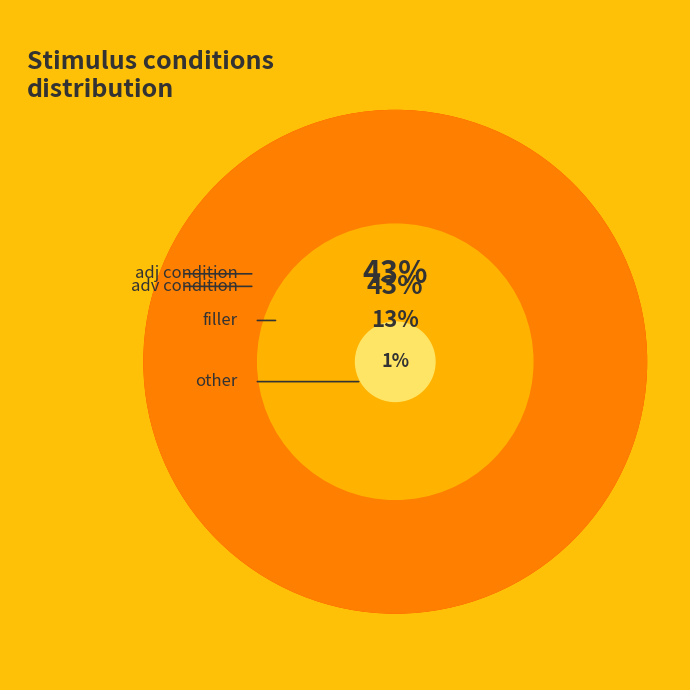

Rank the categories by value from lowest to highest.

other, filler, adj condition, adv condition